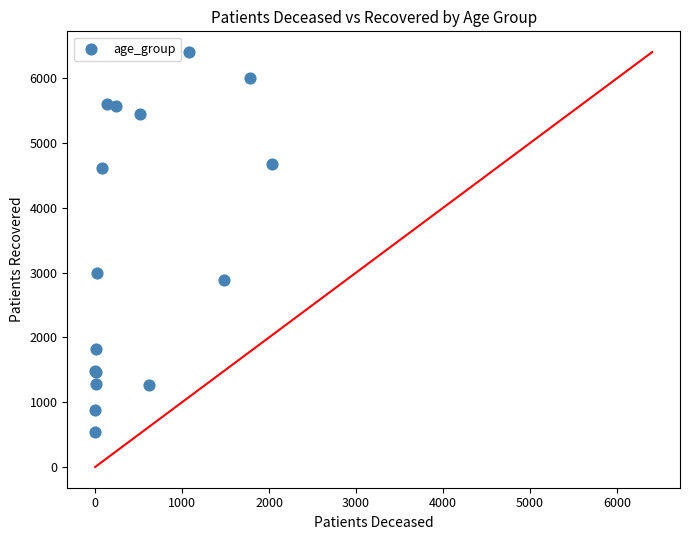

What Y value in the scatter plot is closest to 3473?

2989